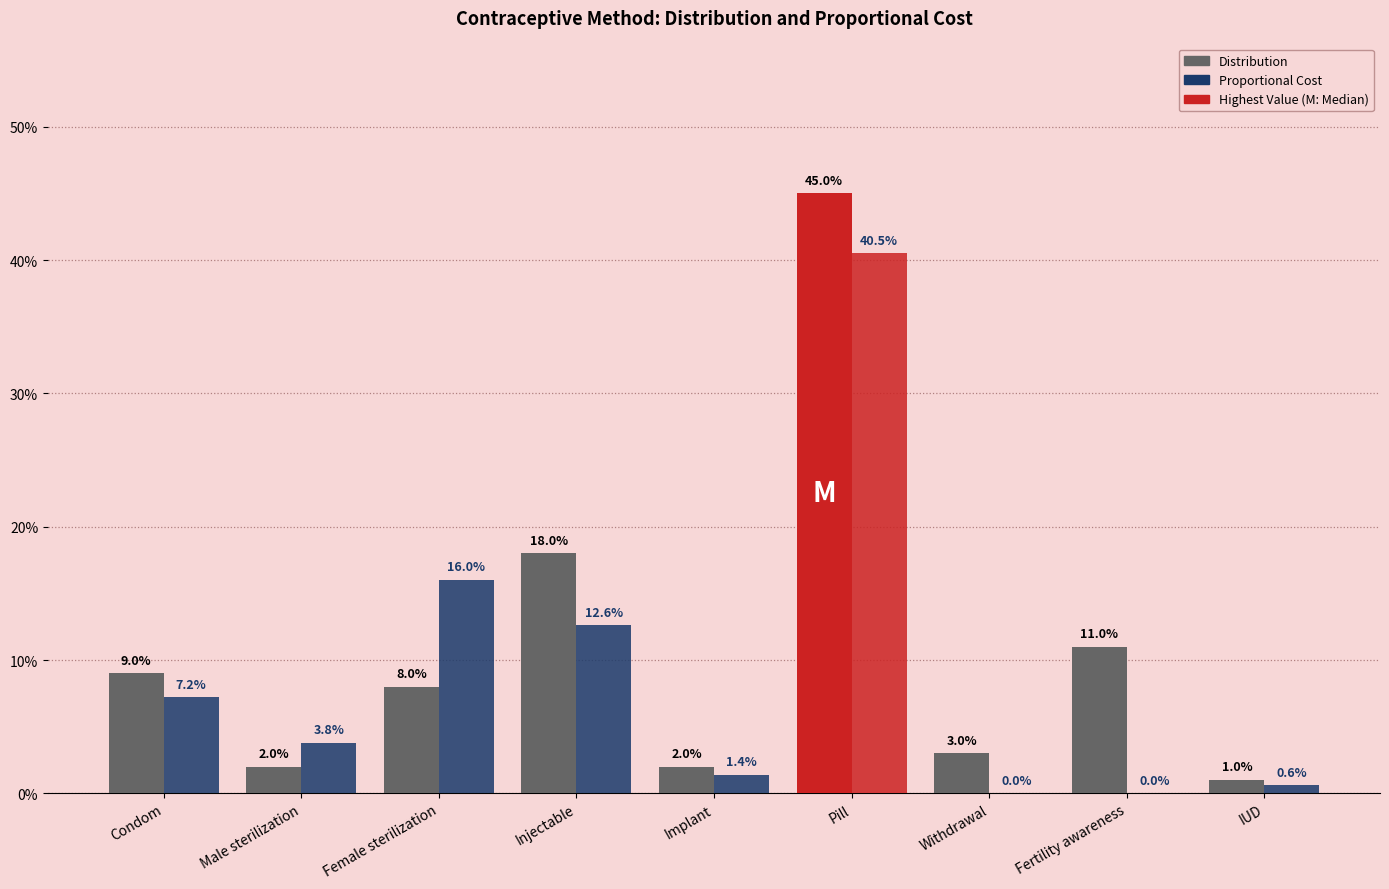

Are the bars grouped side by side (vs. stacked)?

Yes